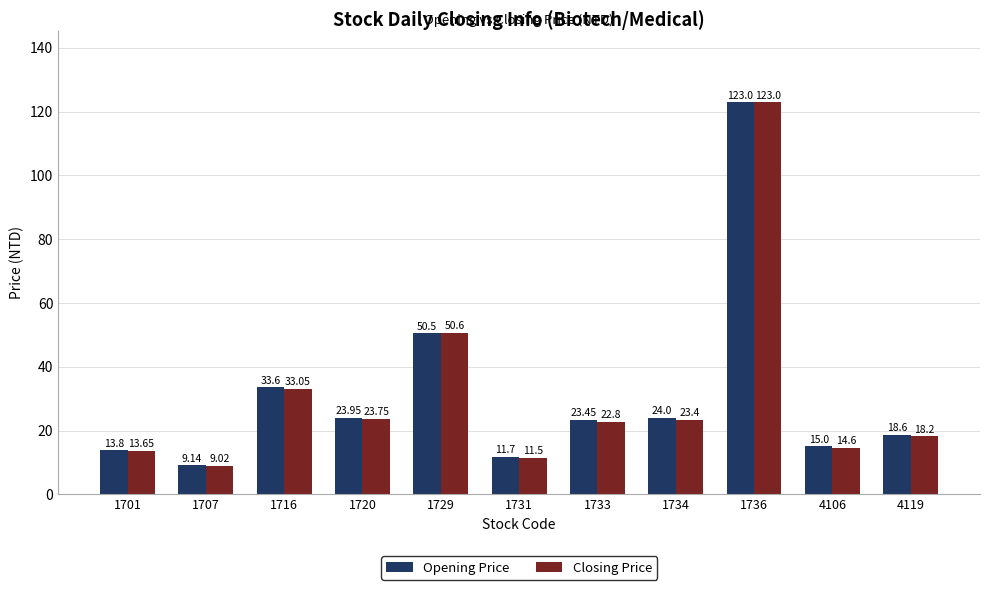

What is the value of the Closing Price bar at the 9th from the left?

123.0